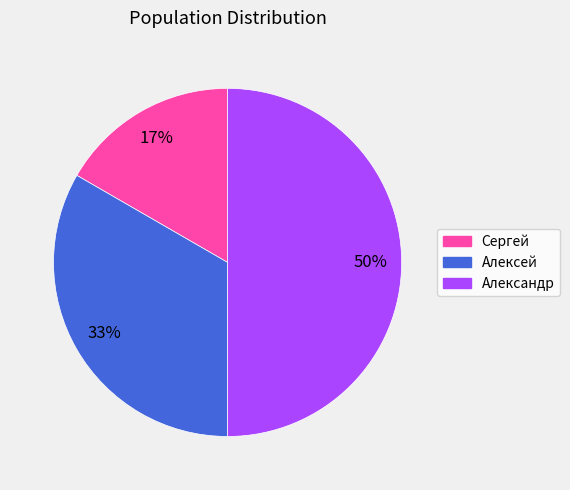

Is Алексей the majority of the pie?

No